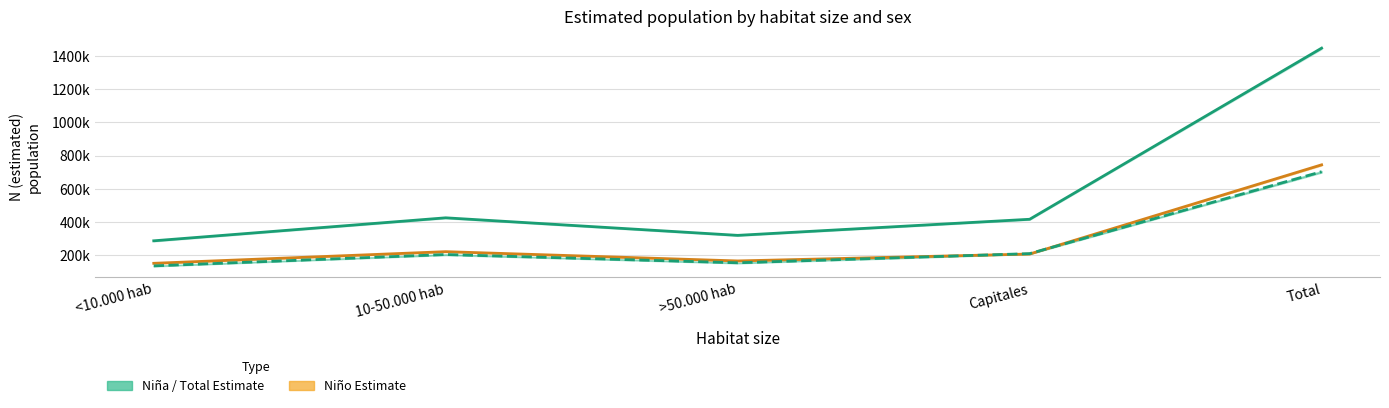

Which label corresponds to the smallest value in the chart?

<10.000 hab